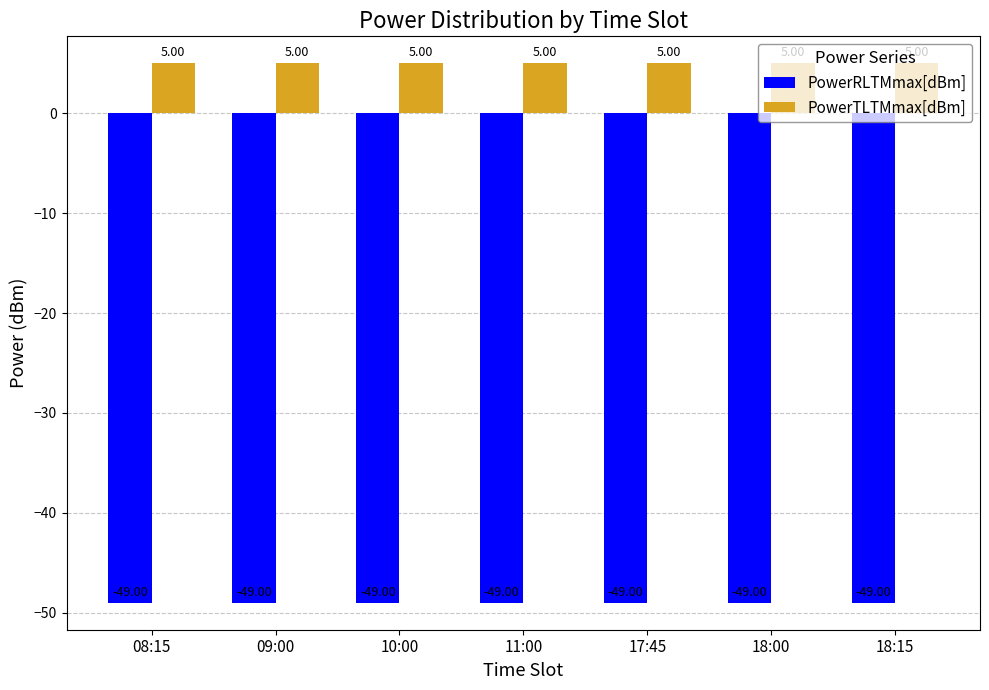

How many bars are there in each group?

2